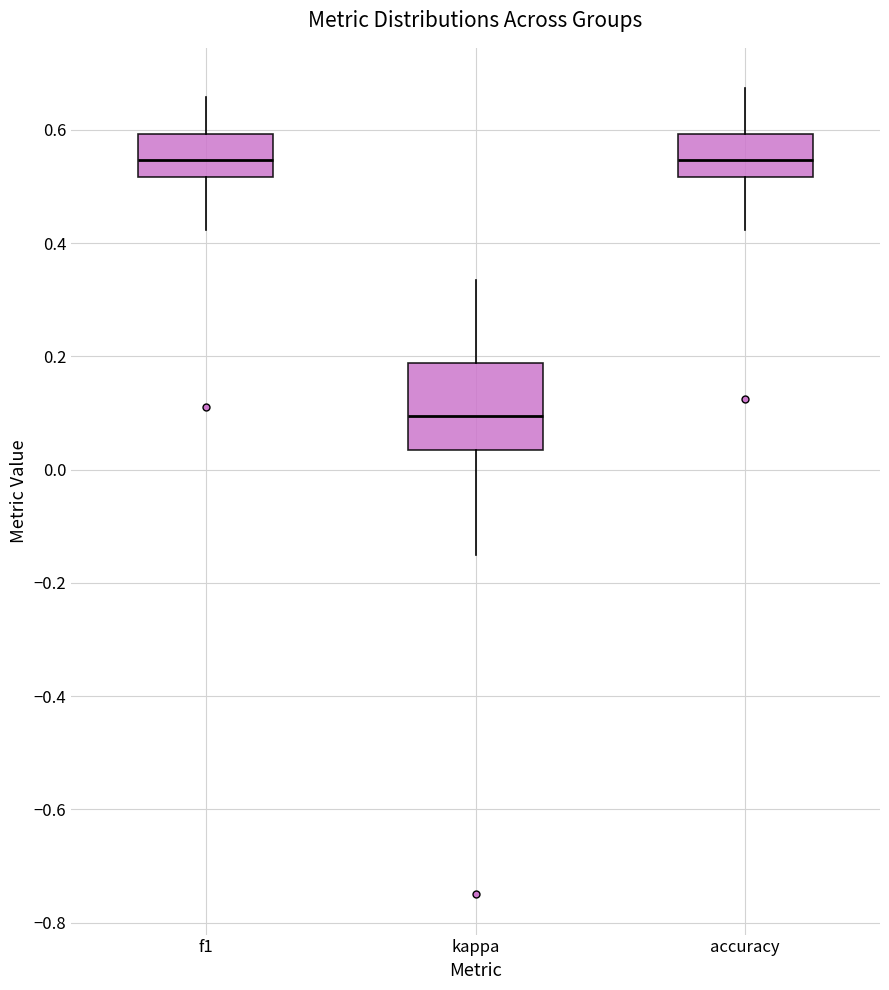

Comparing the boxes themselves (not the whiskers), which one is the tallest?

kappa